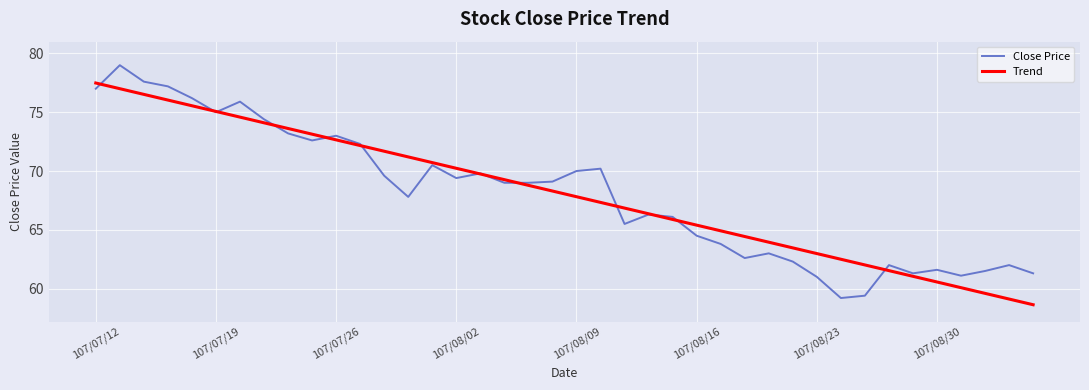

What is the highest value of the Close Price series?

79.0